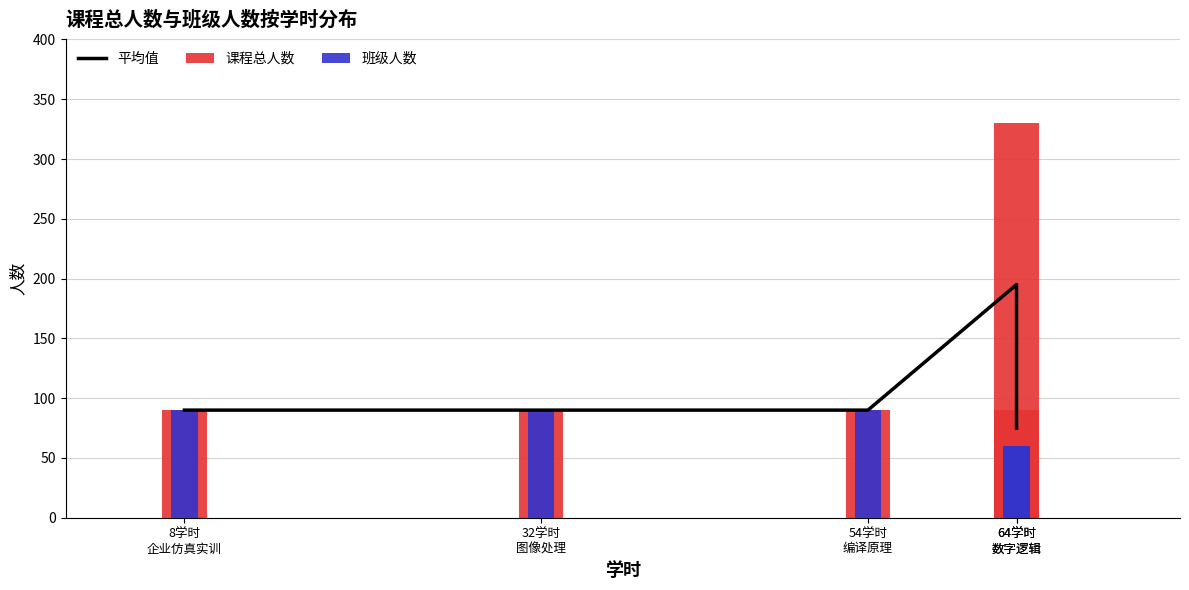

True or false: 班级人数 has a value of 60 at 64学时
数字逻辑.

True